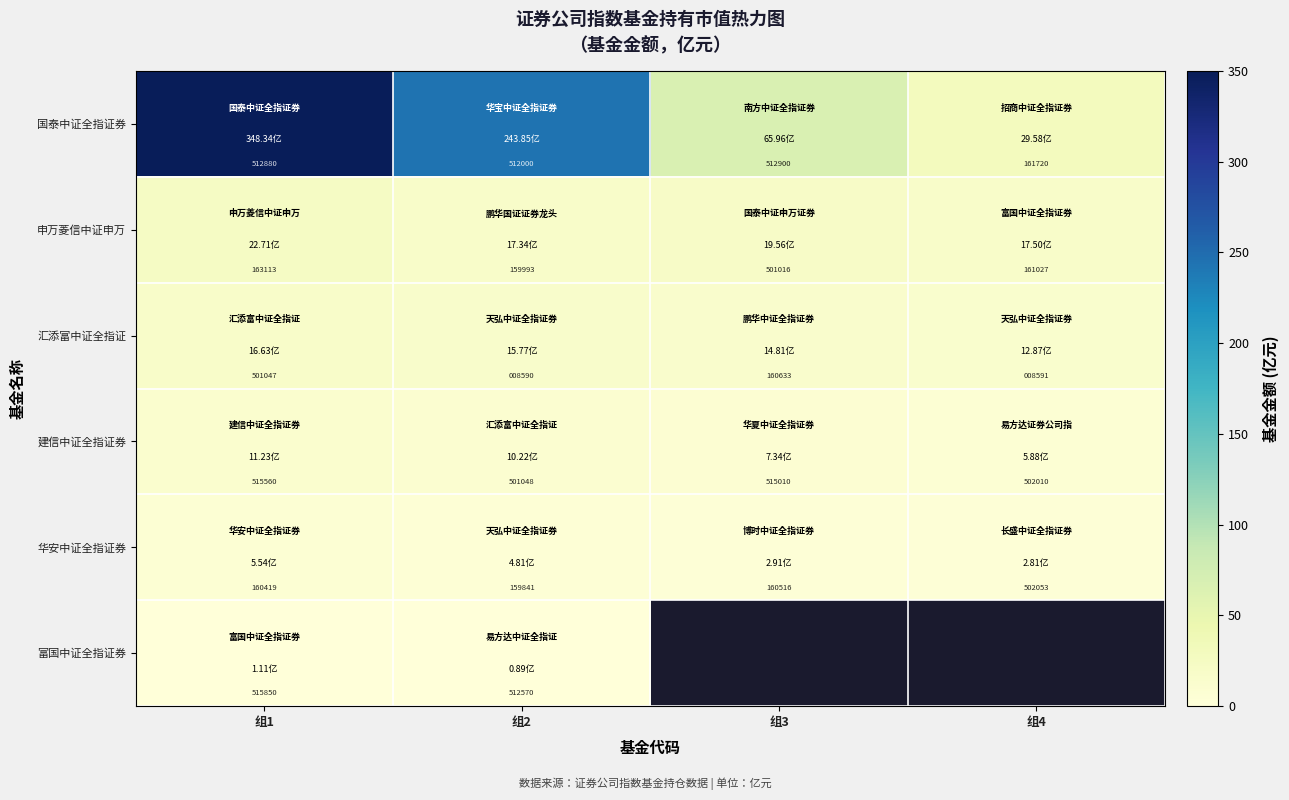

Is the value of 汇添富中证全指证 at 组1 greater than the value of 申万菱信中证申万 at 组2?

Yes